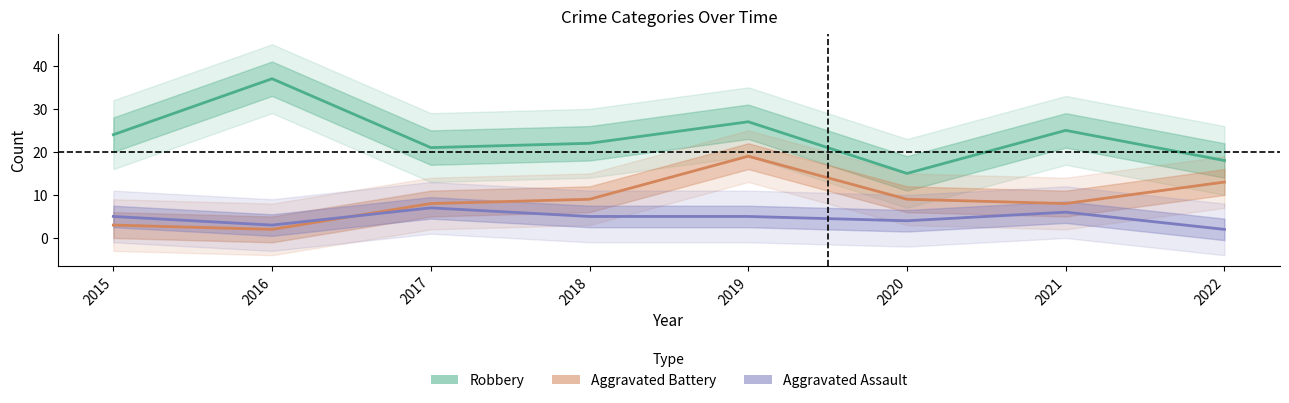

At how many categories does at least one series exceed 18?

6